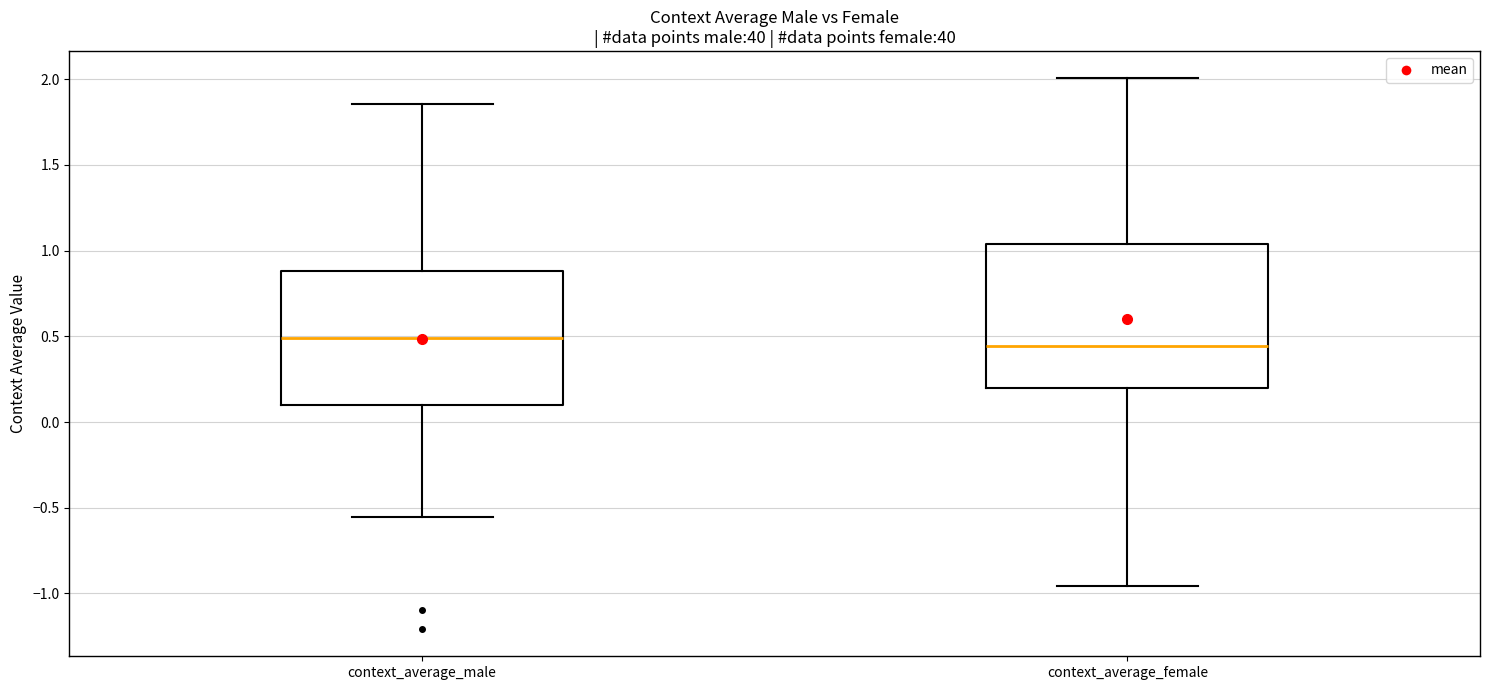

Reading left to right, read every box against the y-axis: the position of its median line, the range the box covers, and the ends of its whiskers. The values are not printed on the chart, so give them approximately, as read against the axis.

context_average_male: median 0.50, box 0.10 to 0.90, whiskers -0.55 to 1.85
context_average_female: median 0.45, box 0.20 to 1.05, whiskers -0.95 to 2.00